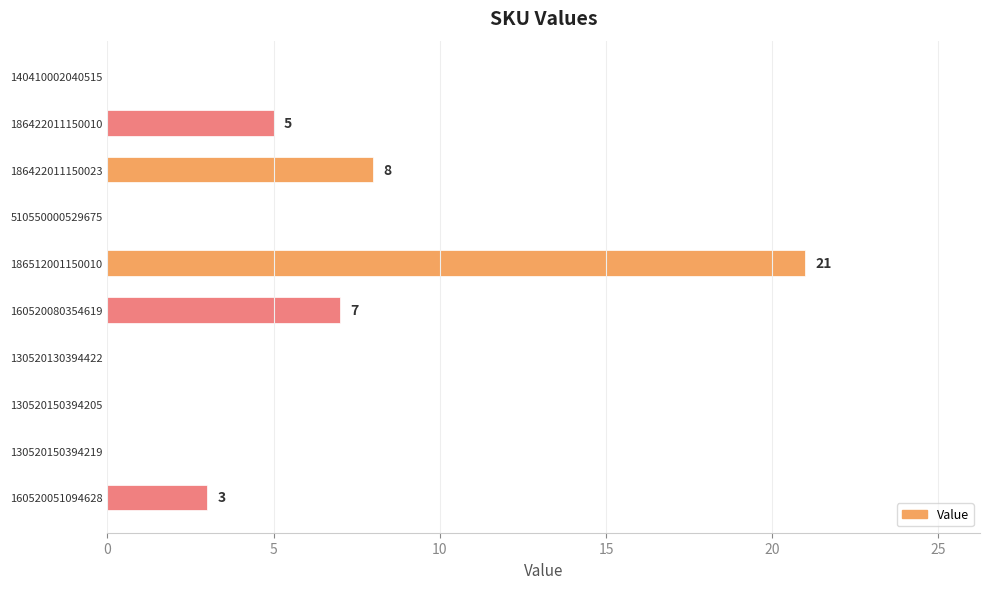

What is the change in value from 140410002040515 to 160520080354619?

+7